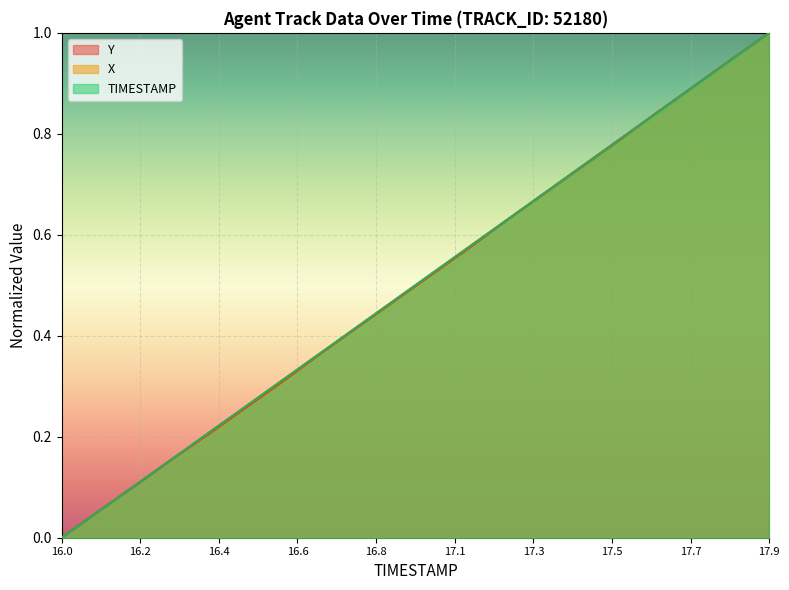

Is it true that Y equals 1.6 at 17.9?

False